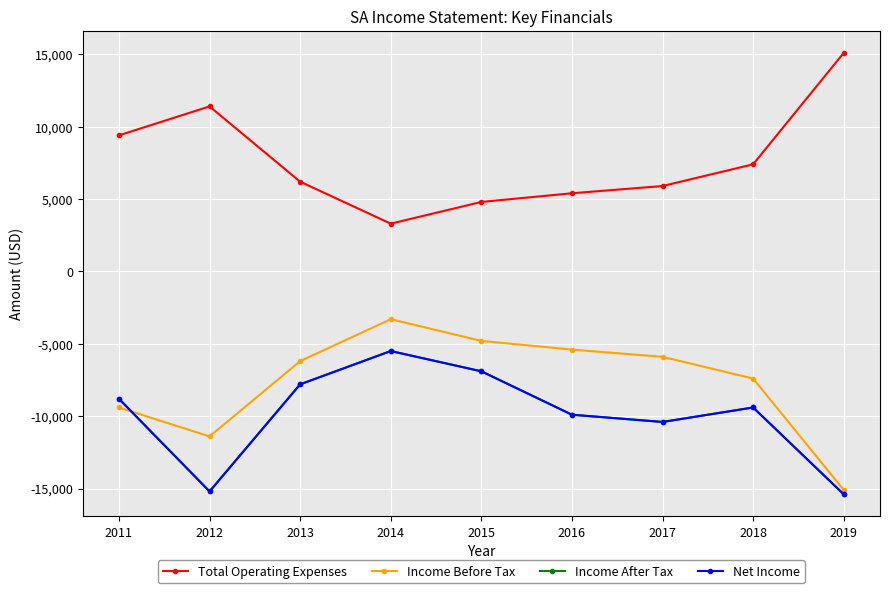

What is the difference between the maximum and second lowest values in the Total Operating Expenses series?

10300